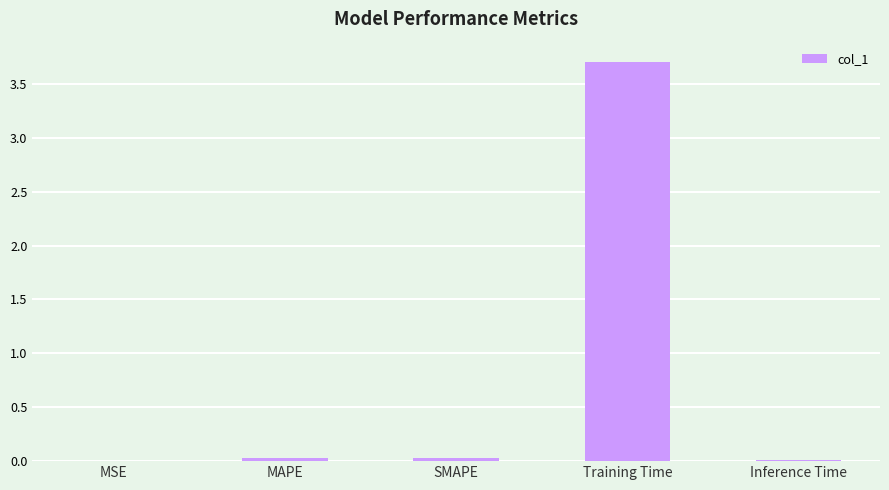

What is the greatest value displayed?

3.7